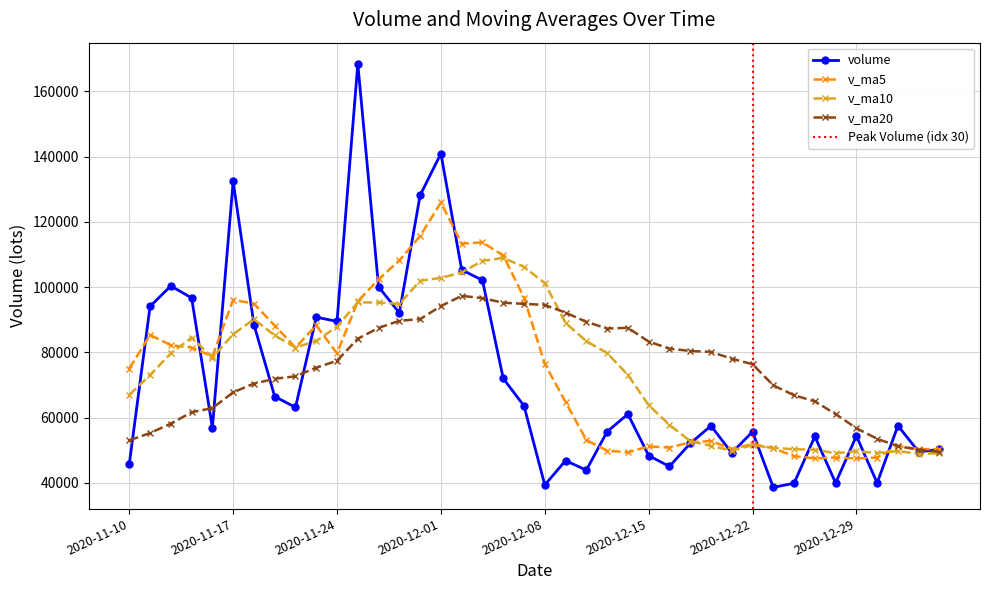

Between 2020-11-13 and 2020-12-14, which is larger?

2020-11-13